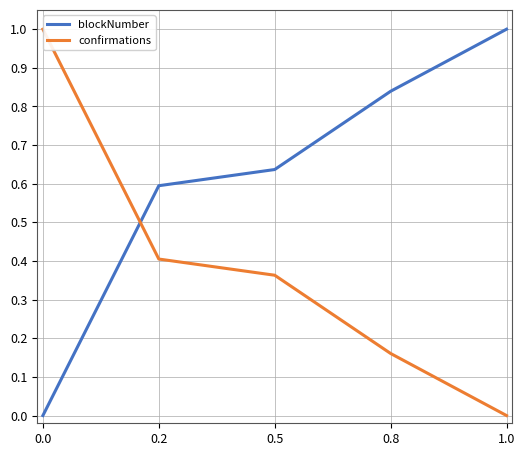

True or false: blockNumber and confirmations intersect in this chart.

True